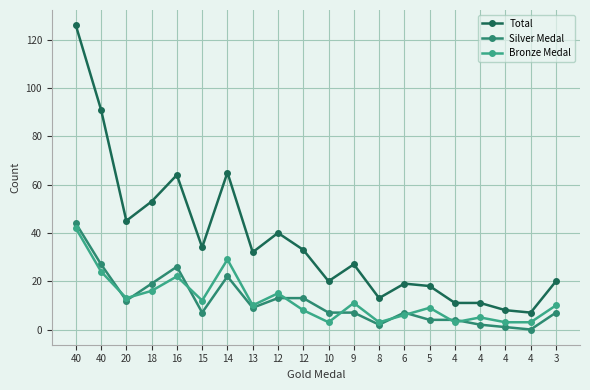

At which category does Silver Medal reach its first local peak?

16